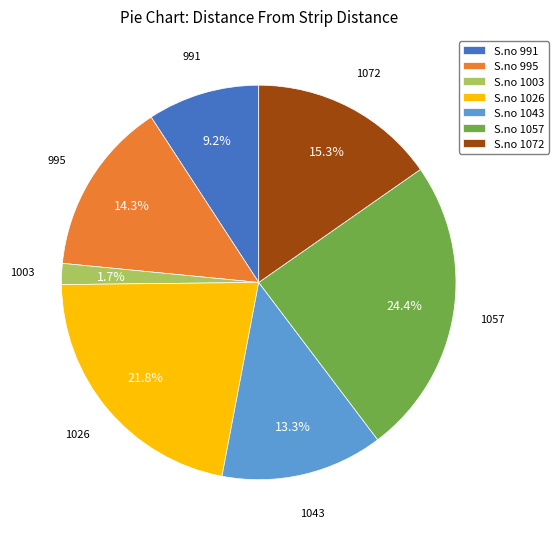

To the nearest percent, what percentage of the pie is 1072?

15%